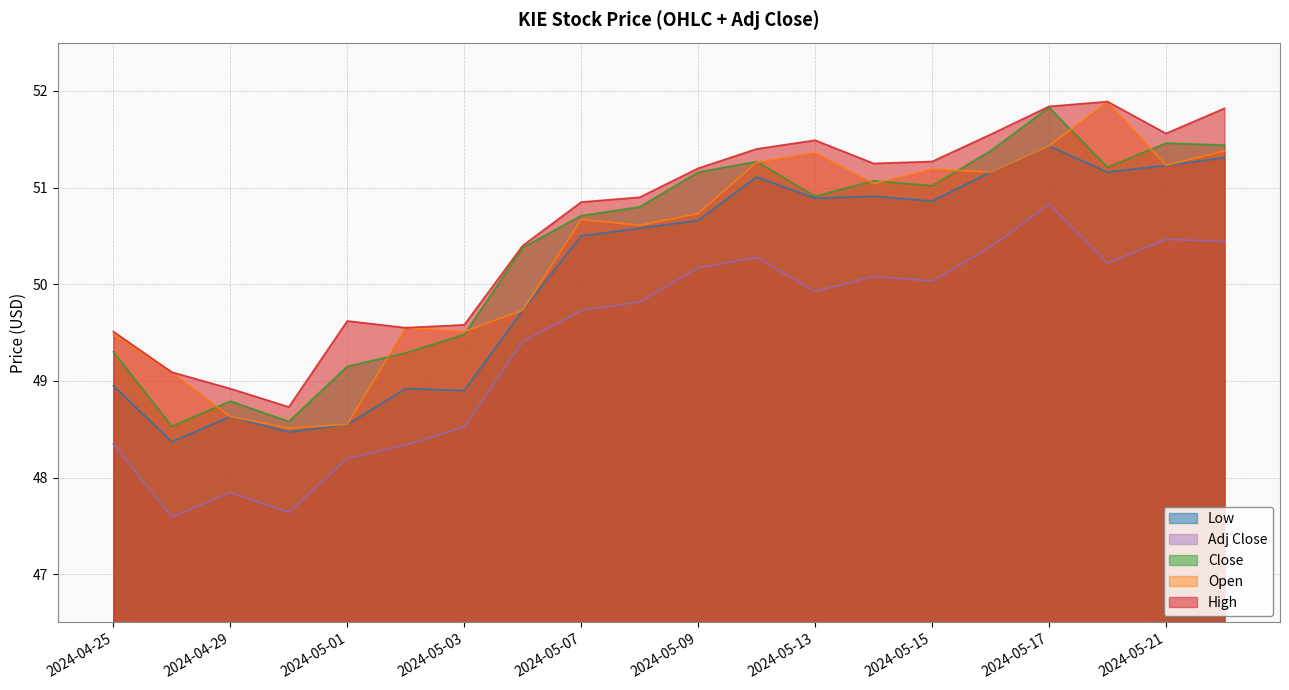

What is the label of the 11th point from the right?

2024-05-08